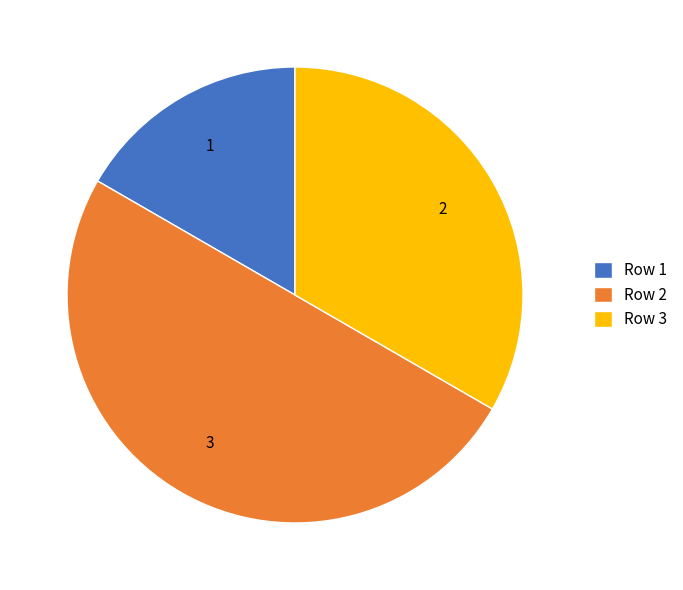

What is the smallest slice in the pie chart?

Row 1